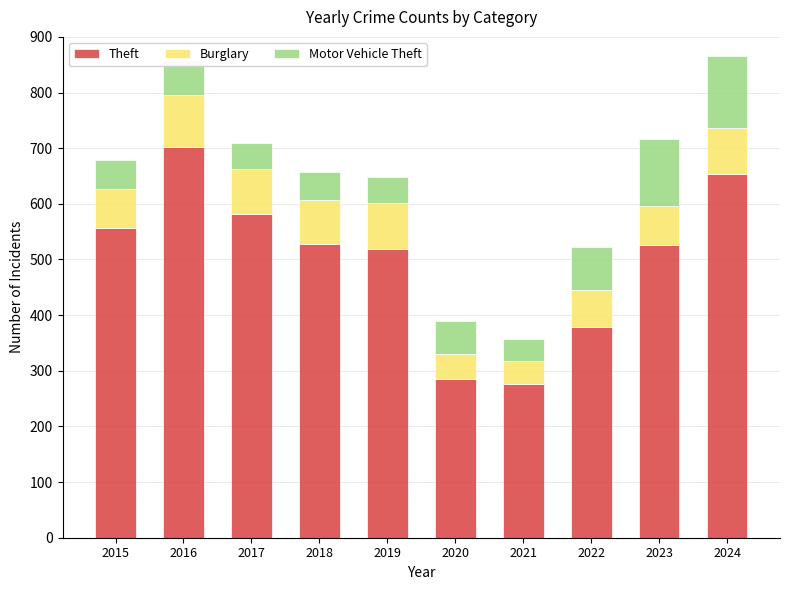

What is the total value across all series at 2024?

866